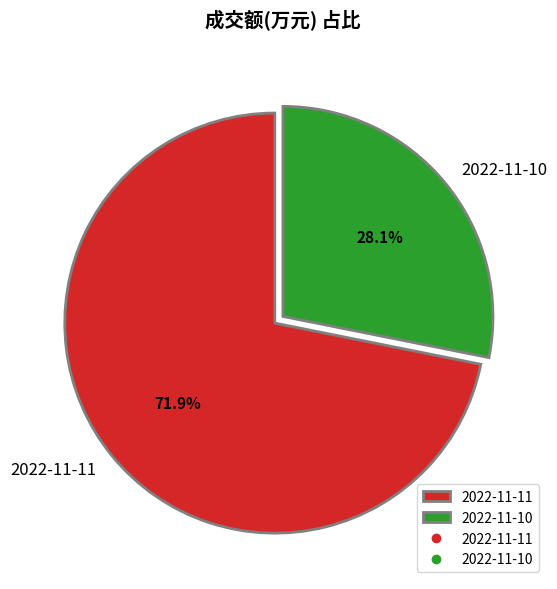

What is the majority slice?

2022-11-11